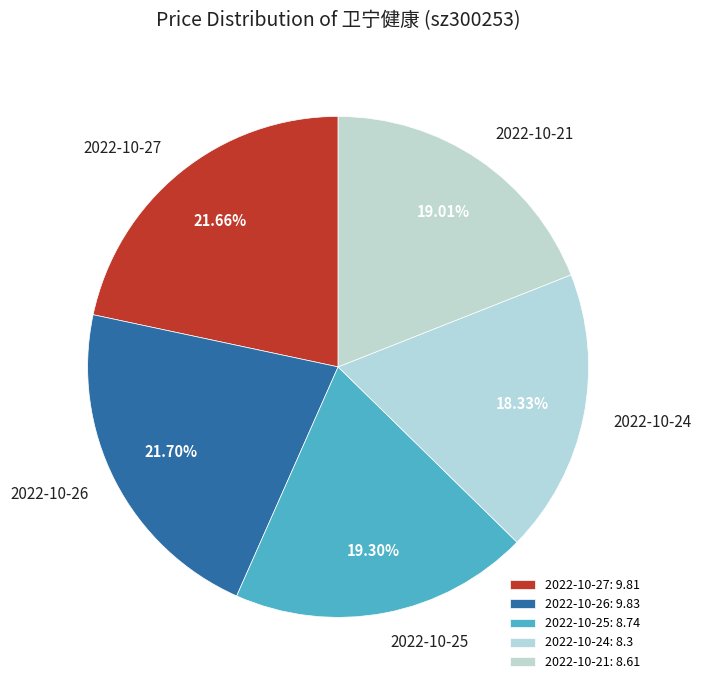

What is the ratio of the value at 2022-10-21 to the value at 2022-10-25?

1.0